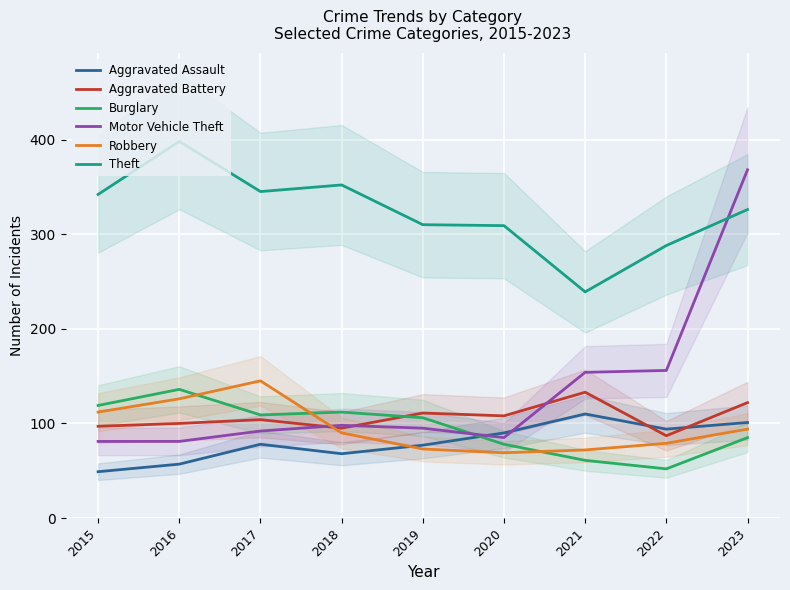

Between which two adjacent categories do Motor Vehicle Theft and Aggravated Battery first intersect?

2017 and 2018